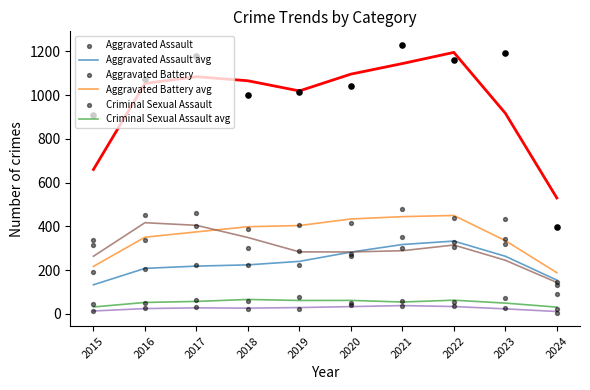

At how many categories does at least one series exceed 545?

9